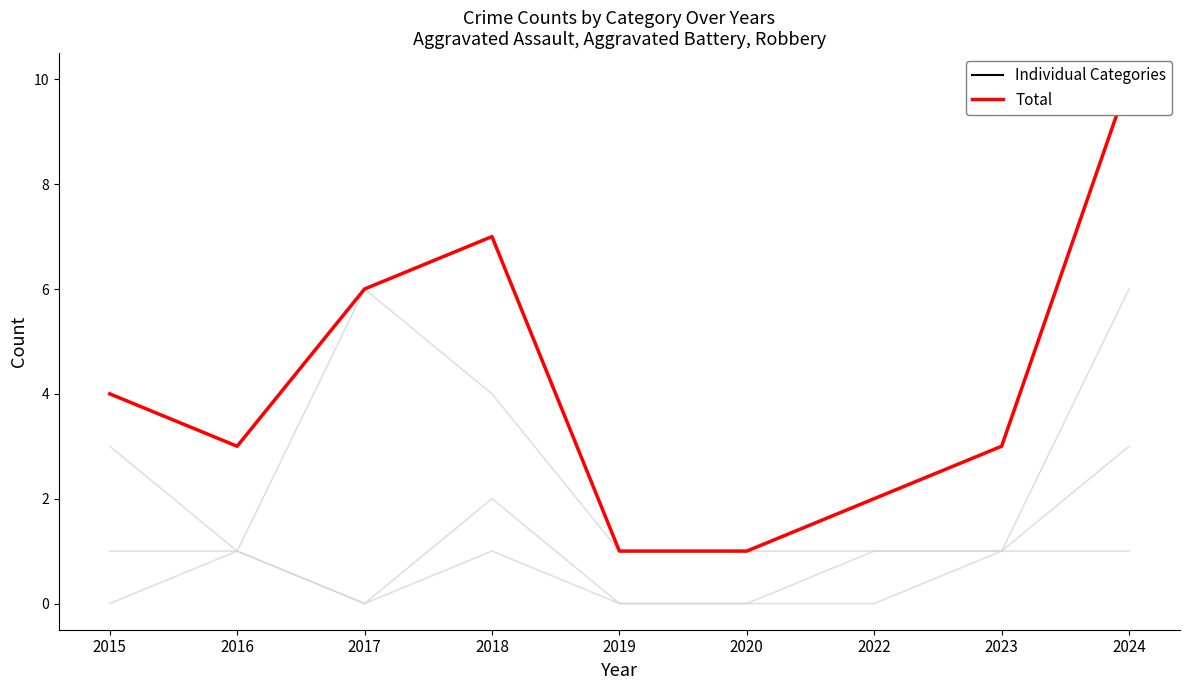

What is the greatest value displayed?

10